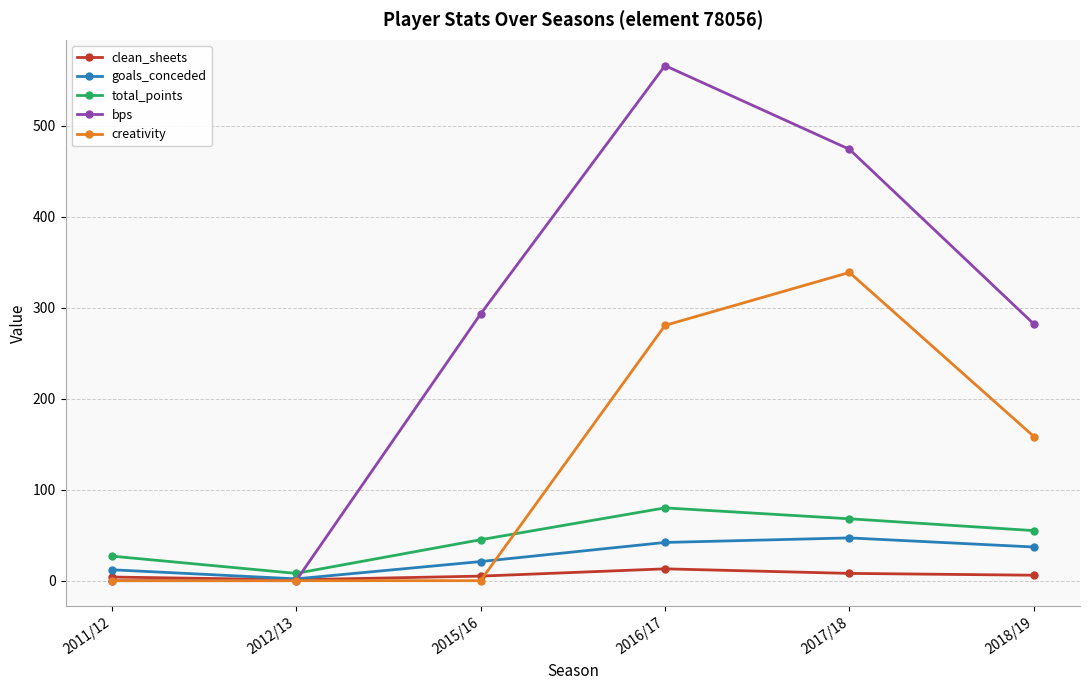

Does the chart display data point markers on the line(s)?

Yes